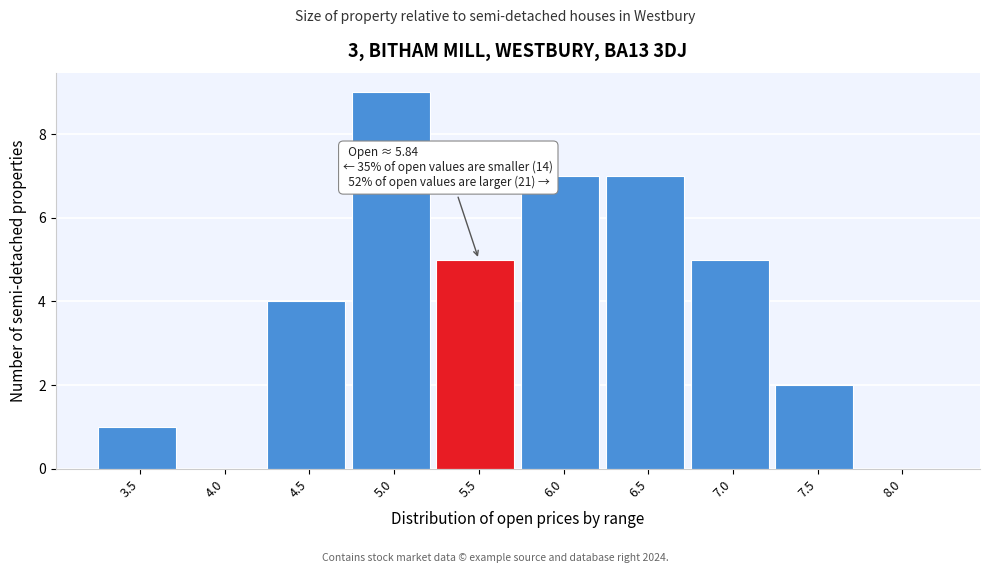

Reading left to right, what are all the values shown in this chart?

3.5=1	4.0=0	4.5=4	5.0=9	5.5=5	6.0=7	6.5=7	7.0=5	7.5=2	8.0=0